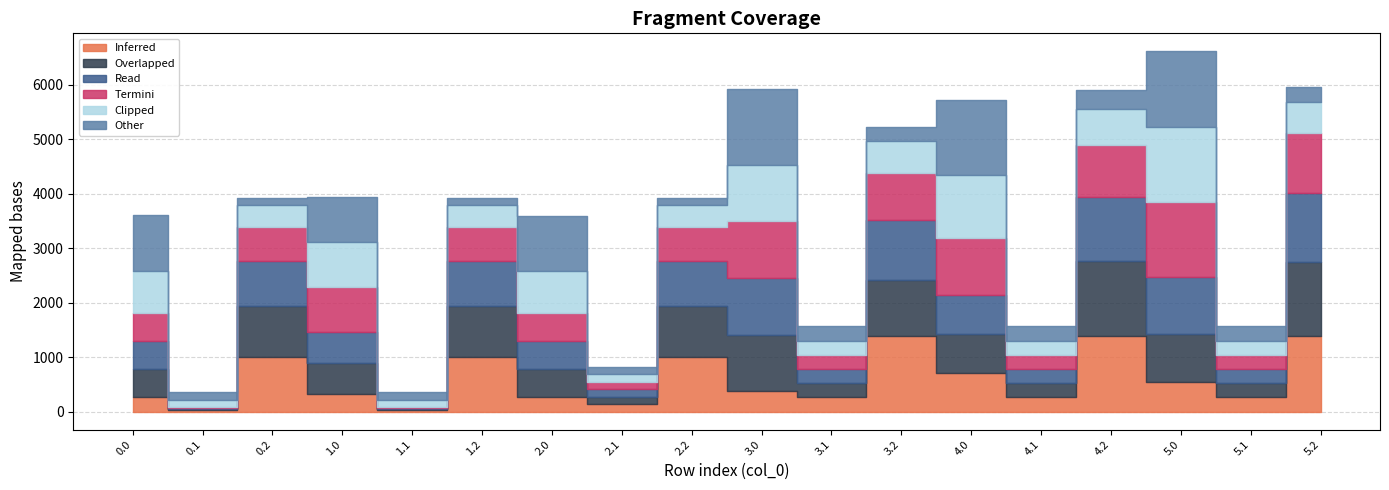

What is the label of the 3rd point from the left?

0.2